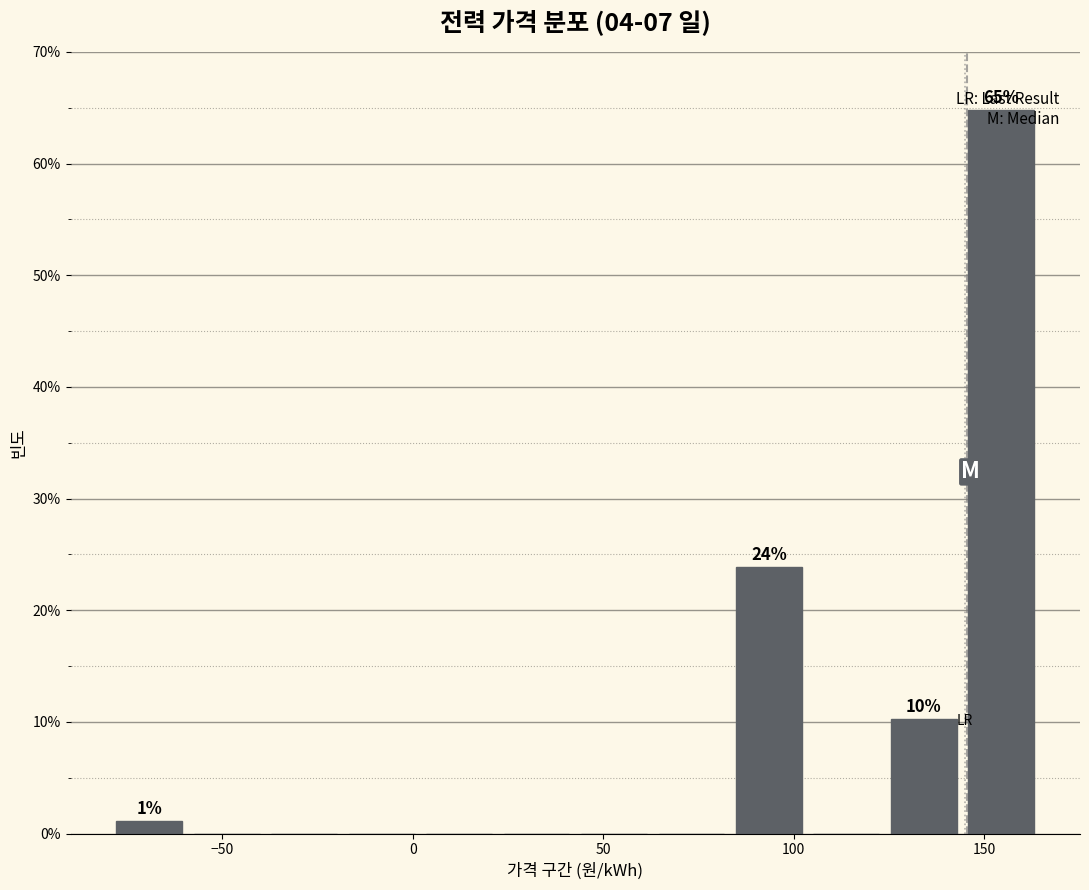

Which range on the x-axis has the tallest bar?

145 to 165